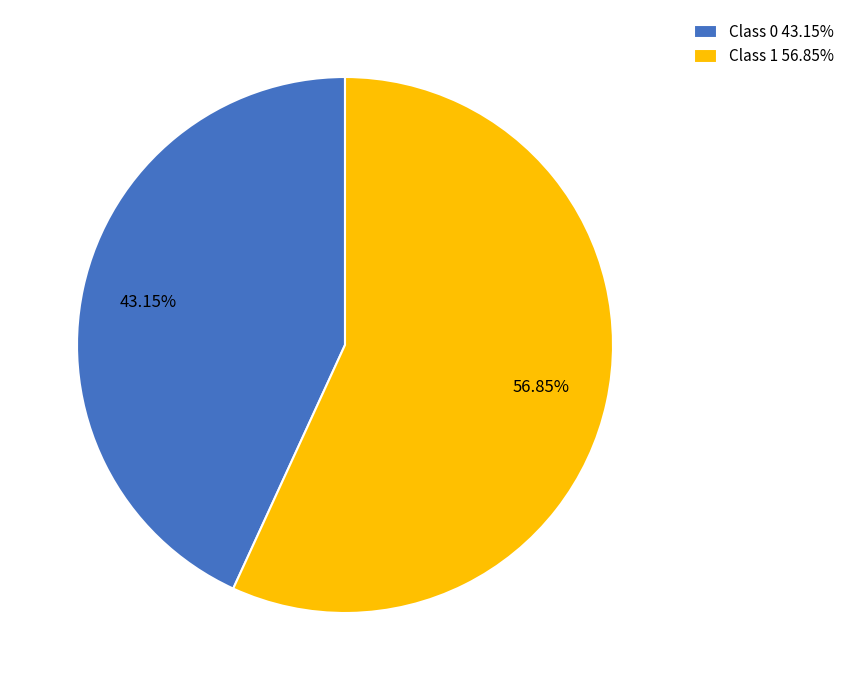

Which category has the smallest portion of the pie?

Class 0 43.15%